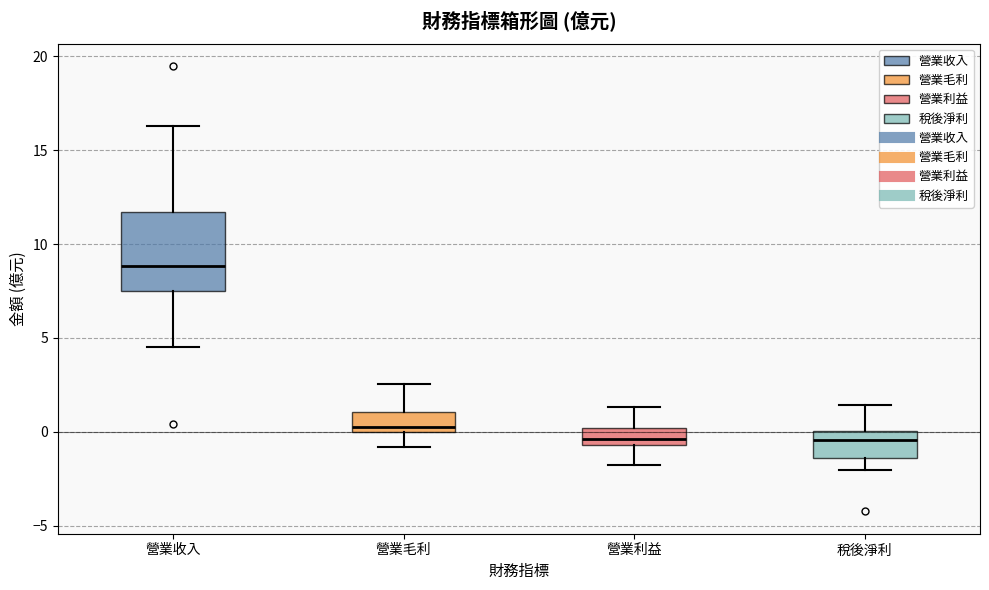

Reading left to right, read every box against the y-axis: the position of its median line, the range the box covers, and the ends of its whiskers. The values are not printed on the chart, so give them approximately, as read against the axis.

營業收入: median 9.0, box 7.5 to 11.5, whiskers 4.5 to 16.5
營業毛利: median 0.0 (just above the box's lower edge), box 0.0 to 1.0, whiskers -1.0 to 2.5
營業利益: median -0.5 (just above the box's lower edge), box -0.5 to 0.0, whiskers -2.0 to 1.5
稅後淨利: median -0.5, box -1.5 to 0.0, whiskers -2.0 to 1.5